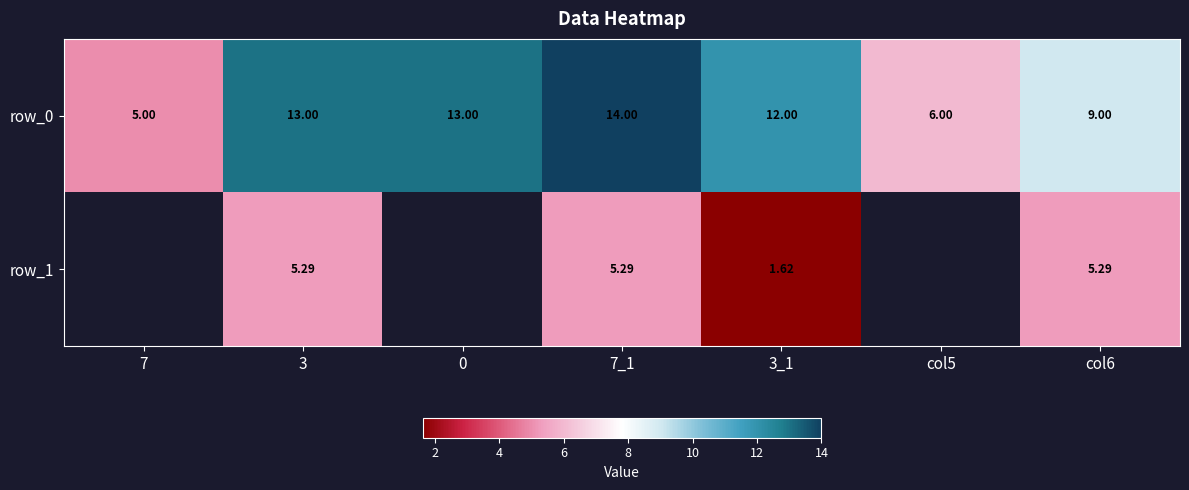

What is the total value across all series at 7_1?

19.3